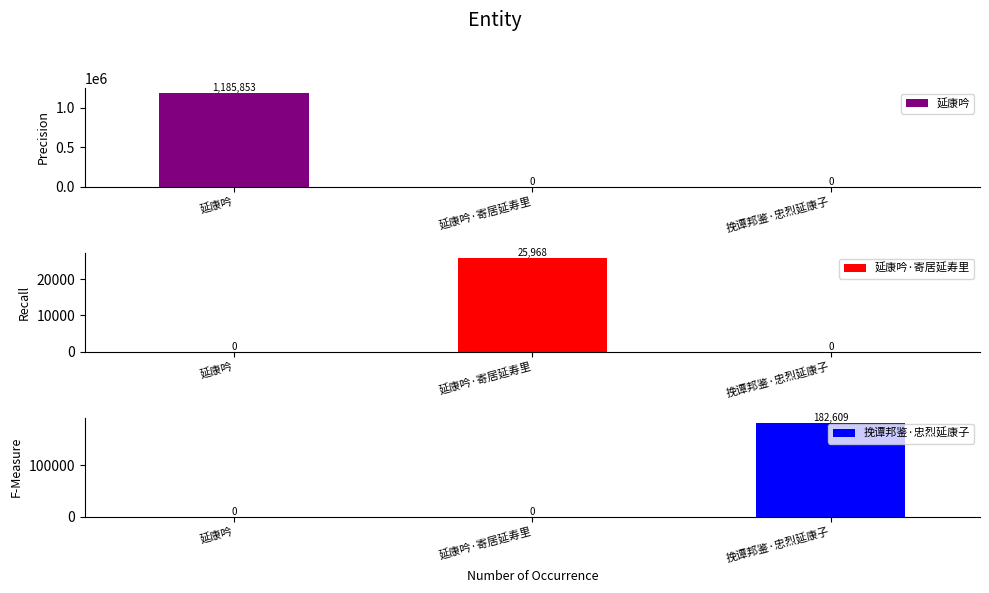

How many bars are there in total?

9